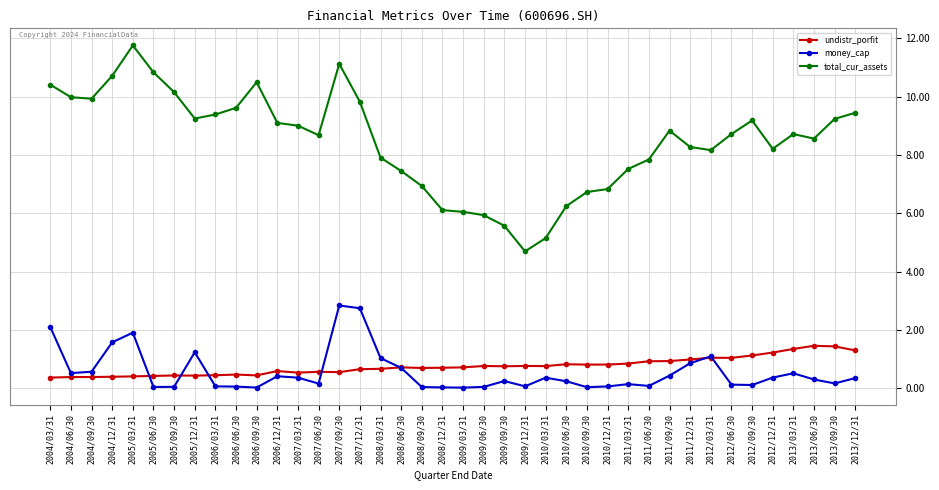

Reading left to right, list all the values displayed in this chart.

undistr_porfit: 36191666.6	38067400.5	38171254.8	39125756.8	40394252.2	41930999.8	43430178.5	43024108.4	44345659.4	46644289.7	43821502.7	58629492.2	53262118.0	56058693.9	54893652.9	65099172.5	66295924.6	71309594.8	69230748.9	70083411.8	71239921.7	76005340.1	75117090.5	76162892.6	75638267.6	82044060.2	80714577.5	80965929.5	84263321.5	92315069.6	92868566.0	98383807.5	104367074.7	103896793.1	112170791.2	122075794.7	134533838.5	145327397.6	143255108.9	129555804.7
money_cap: 209978562.2	51571434.6	56297092.1	157226923.8	190362012.8	3964779.1	4539590.6	123084609.3	6127654.6	5358453.9	2072330.6	40848236.9	36027487.5	15670789.7	283670269.0	274195964.3	103120806.5	69482594.8	3833106.7	2555412.5	1839115.4	4360624.8	24319014.8	6217969.5	35858095.4	23619197.5	3416194.3	5876212.3	13815010.5	7626888.0	43003104.5	85465432.2	109265655.9	12071100.2	10745546.8	36232925.5	51040677.0	29747616.2	16254030.4	34444706.2
total_cur_assets: 1041390285.4	998328764.4	993011103.1	1071601046.4	1175846395.3	1083759809.8	1015609543.2	924982307.7	938918286.8	961735339.5	1049862108.6	910076830.5	900641025.5	867857016.0	1112711572.4	982545286.8	790959568.5	745089664.2	693677778.4	610851013.8	604890536.7	593551200.4	557077563.1	469230927.4	514832029.8	624407559.8	673007645.5	683117644.7	752170651.9	784502908.7	883480256.0	827478587.4	816609139.6	871776673.2	918483852.7	821183012.6	871699632.5	856240606.9	923845968.5	944731395.0